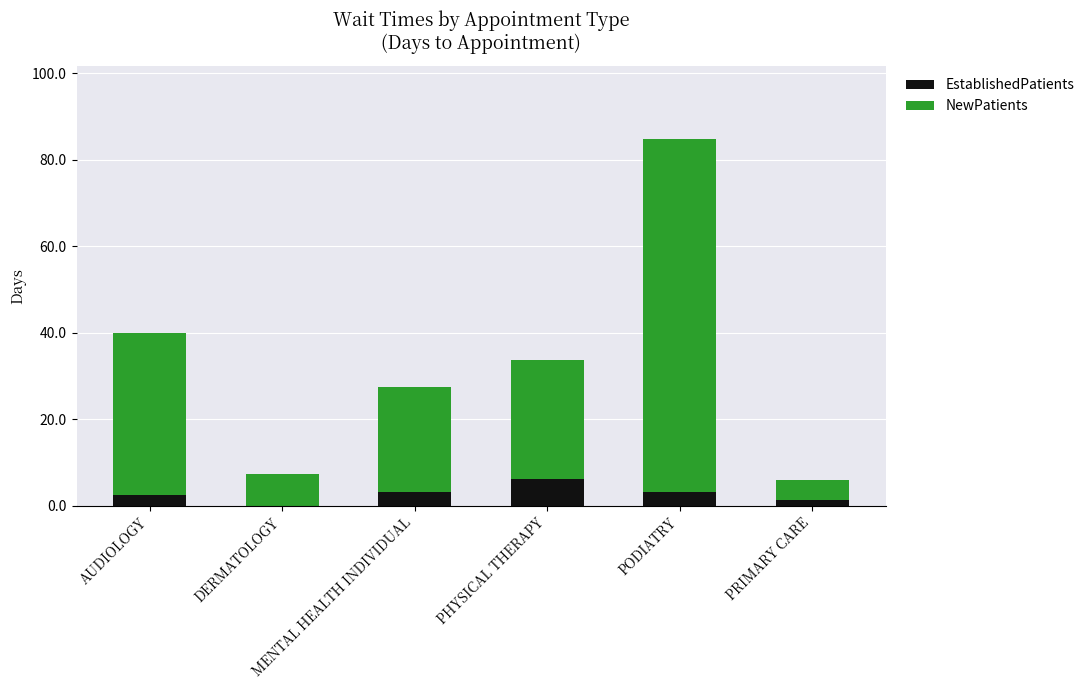

What is the total value across all series at PRIMARY CARE?

5.8